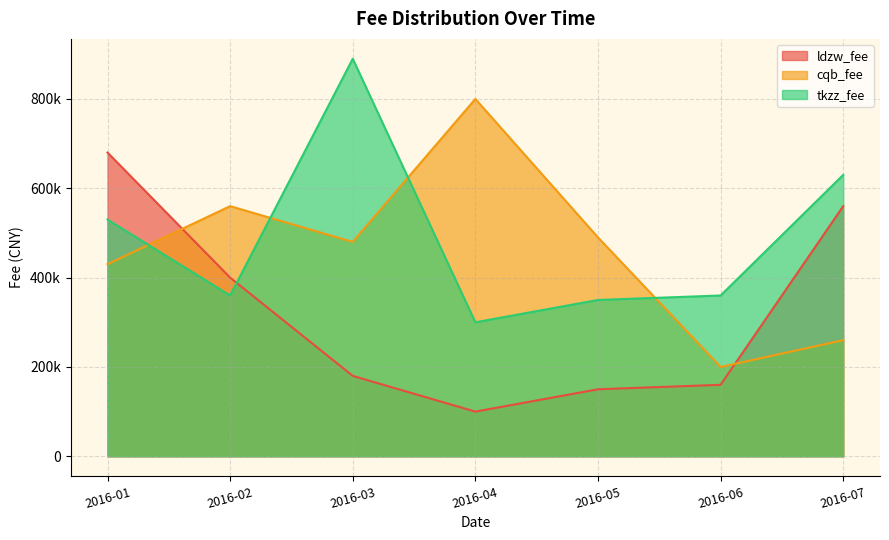

Between which two adjacent categories do ldzw_fee and cqb_fee first intersect?

2016-01 and 2016-02